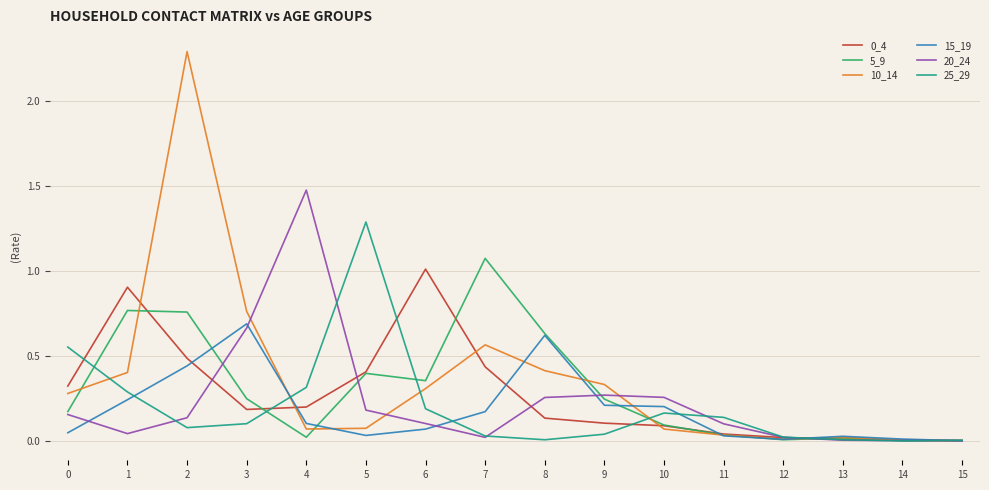

The value of 10_14 at 1 is 0.4. True or false?

True